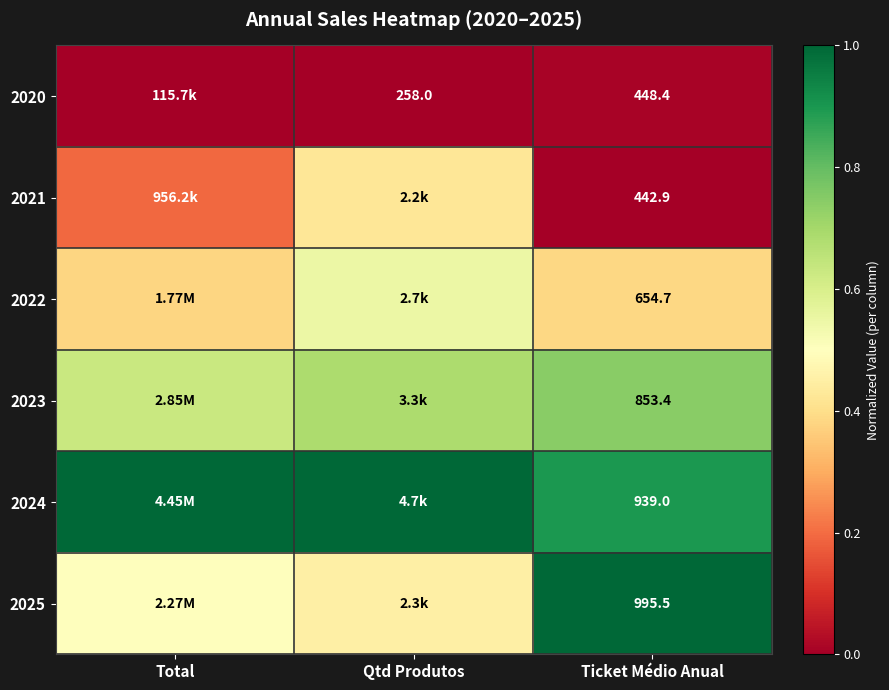

Is the value of 2024 at Ticket Médio Anual greater than the value of 2022 at Ticket Médio Anual?

Yes